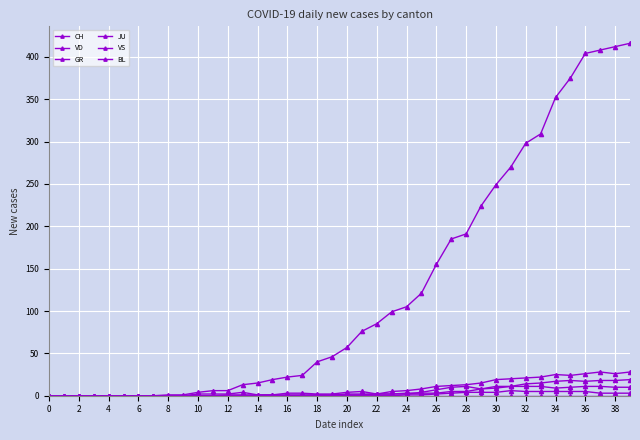

How many series are shown in this chart?

6